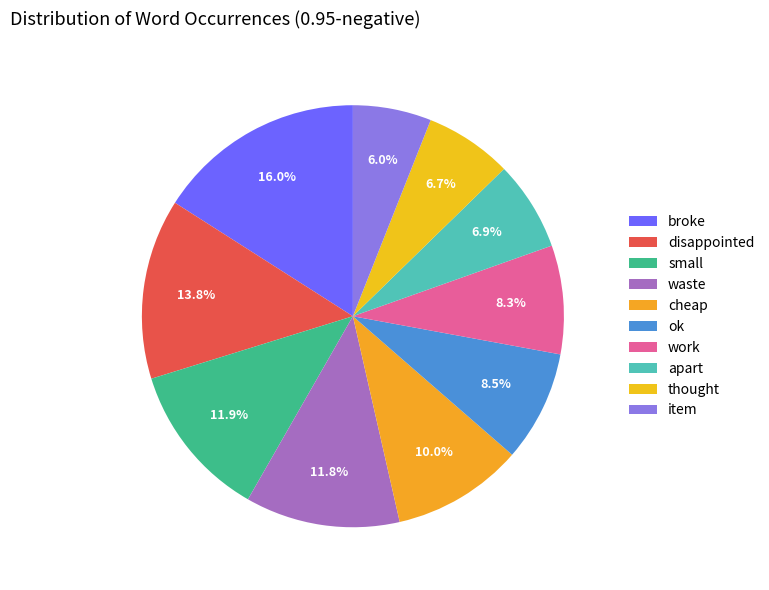

What is the largest slice in the pie chart?

broke